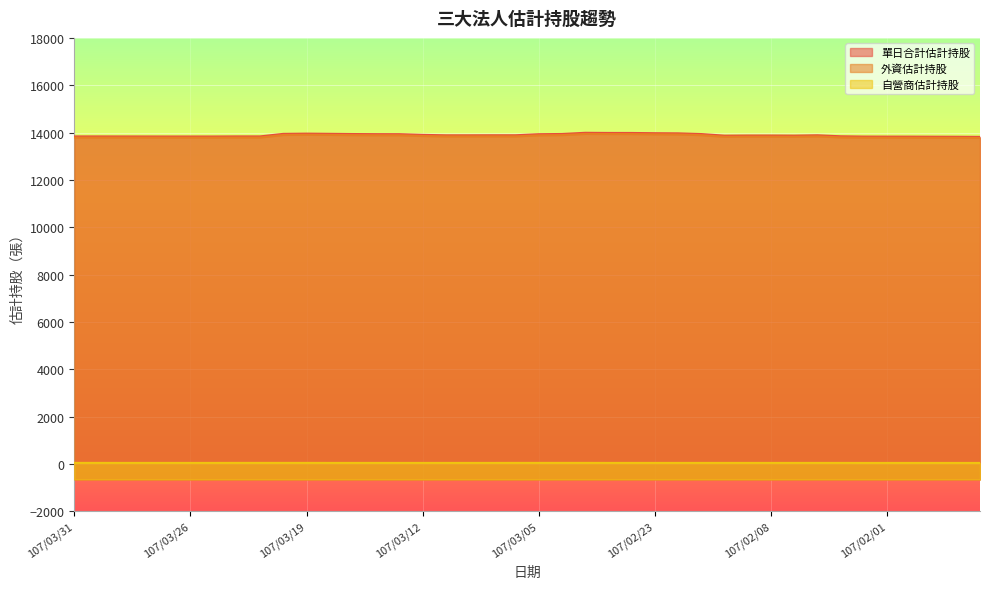

What is the label of the 3rd point from the right?

107/01/30